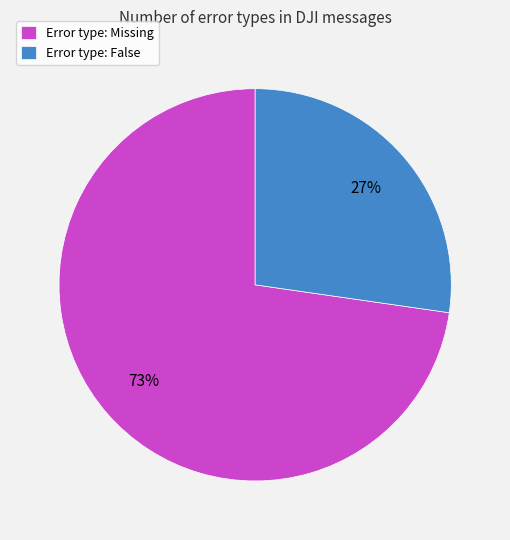

To the nearest percent, what is the average slice percentage?

50%